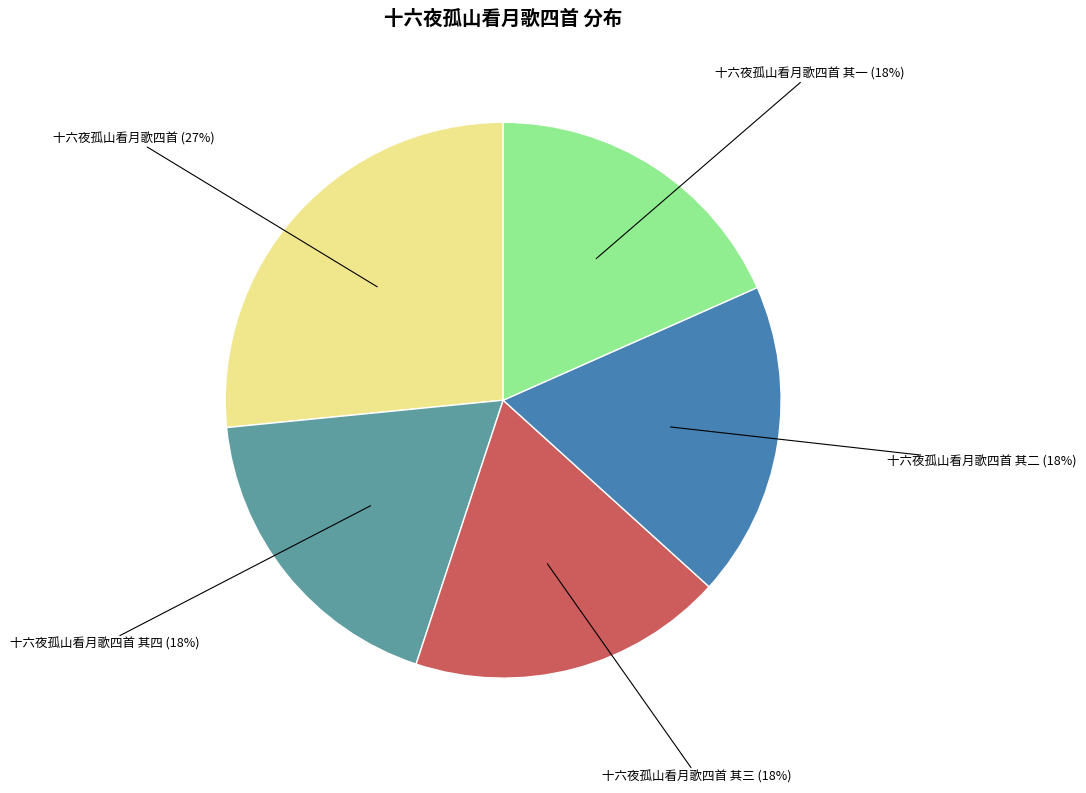

Is there a majority slice in this chart?

No